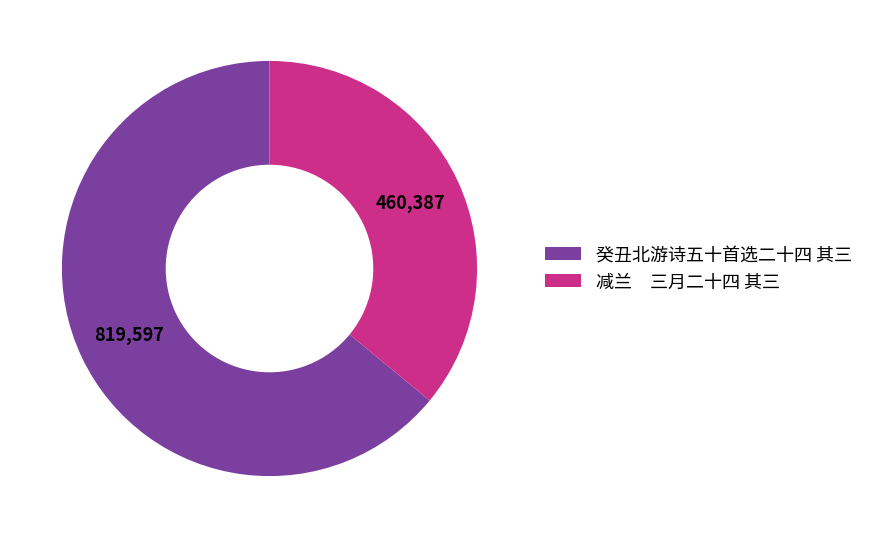

Combined, do 减兰 三月二十四 其三 and 癸丑北游诗五十首选二十四 其三 account for over 50%?

Yes